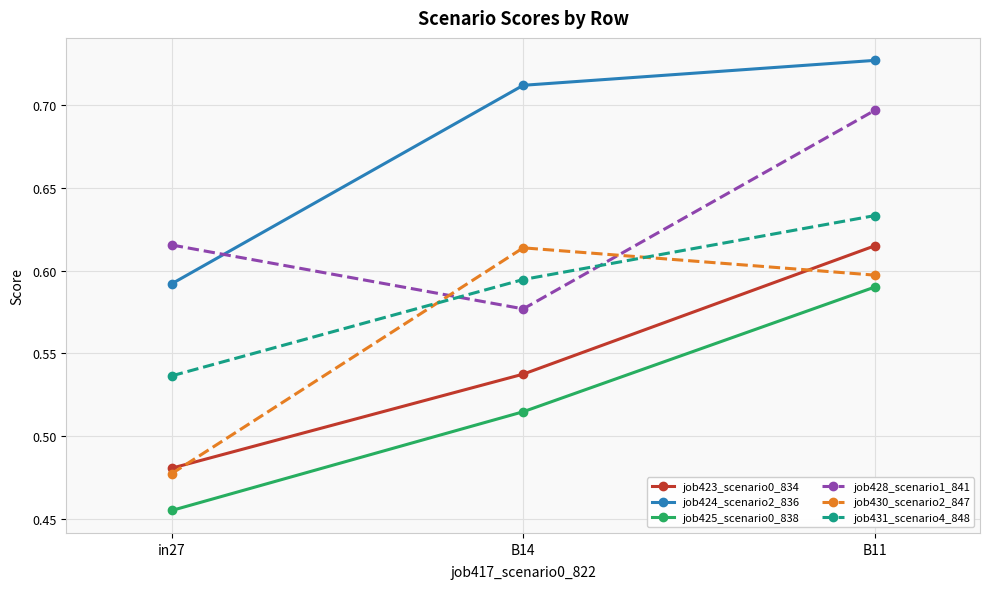

How many lines are shown in the chart?

6